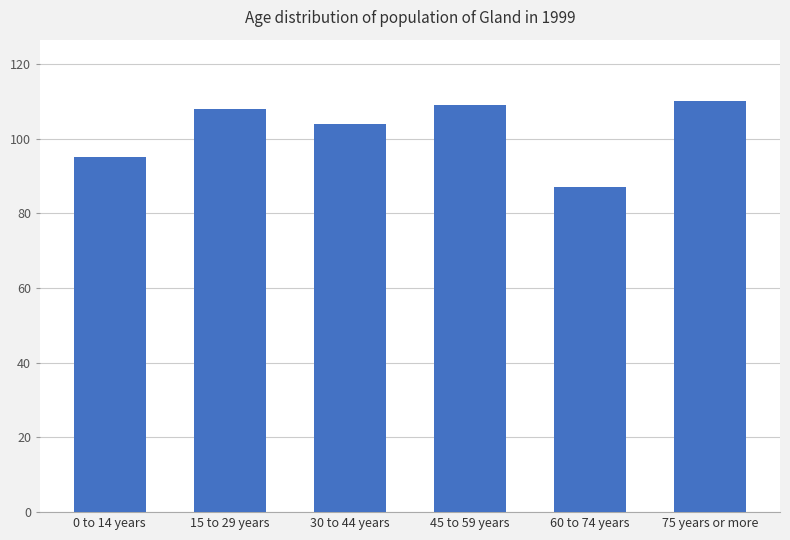

Between 0 to 14 years and 75 years or more, which is larger?

75 years or more